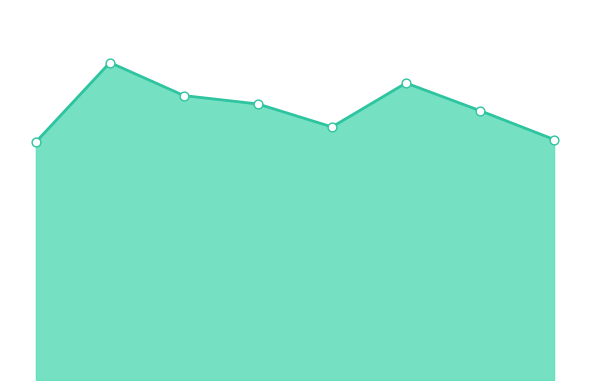

Is this an area chart (filled region under the line)?

Yes